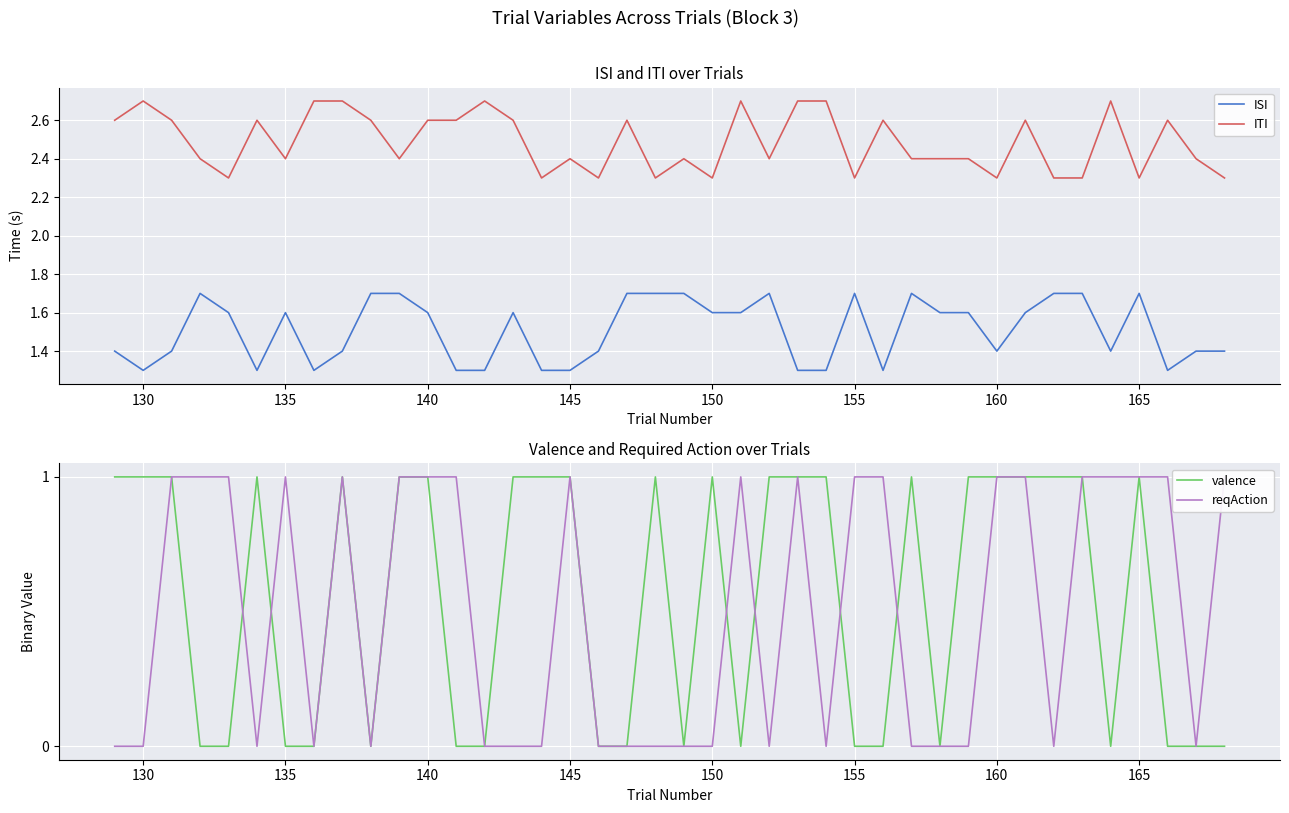

The value of valence at 160 is 1. True or false?

True